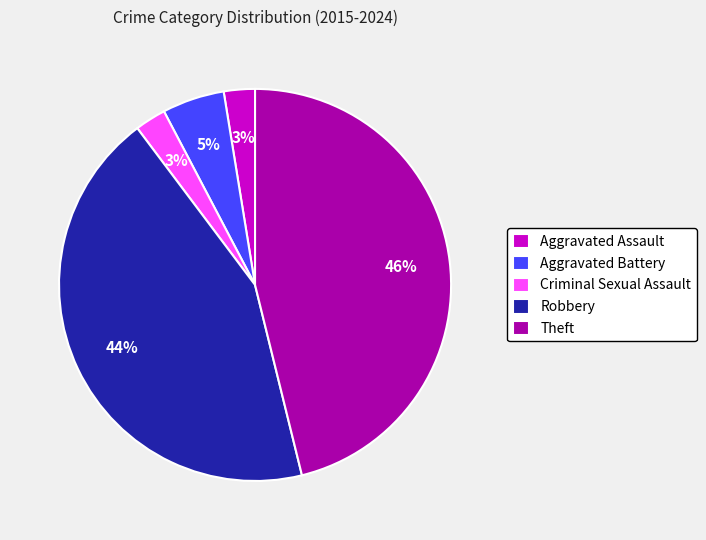

Is it true that Criminal Sexual Assault is 3% of the pie?

True